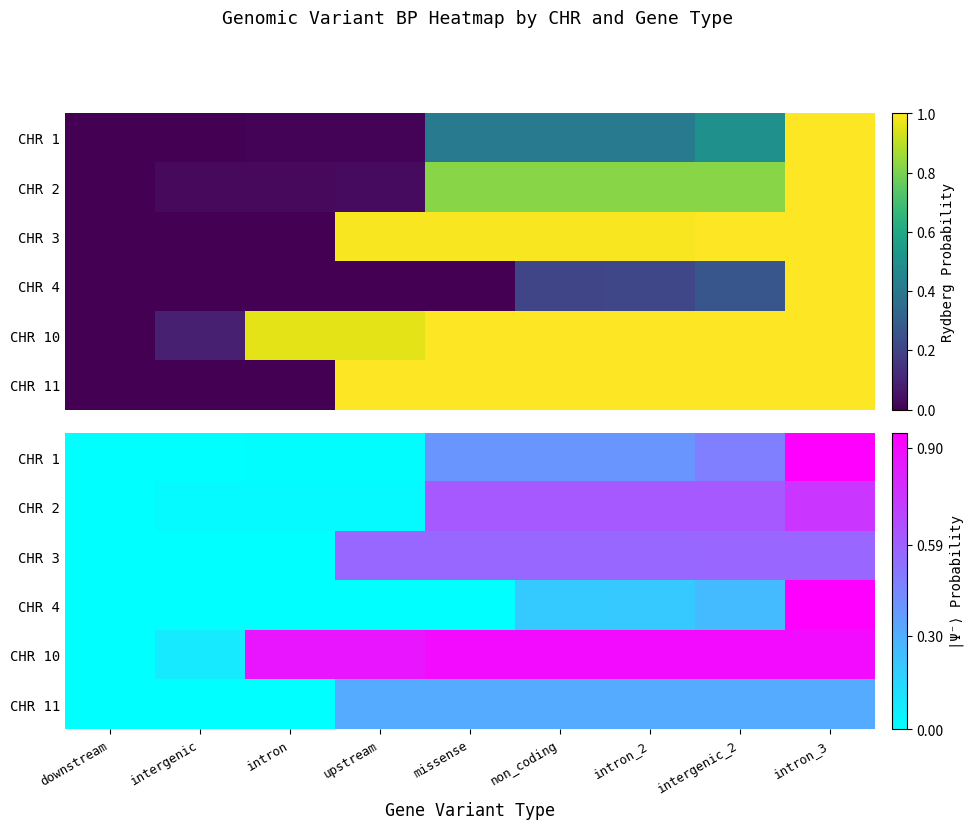

What is the average value of the CHR 10 series?

0.7